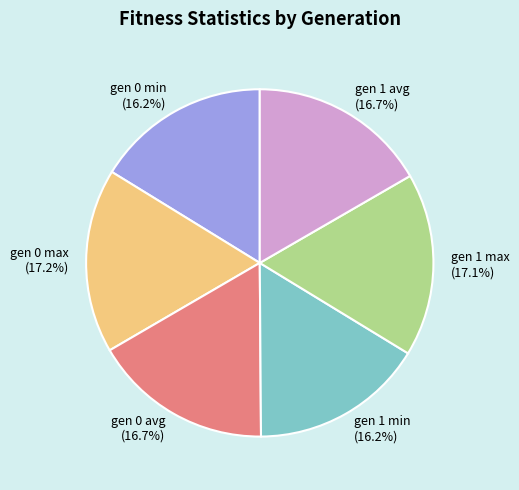

To the nearest percent, what is the difference between the largest and smallest slice percentages?

1%